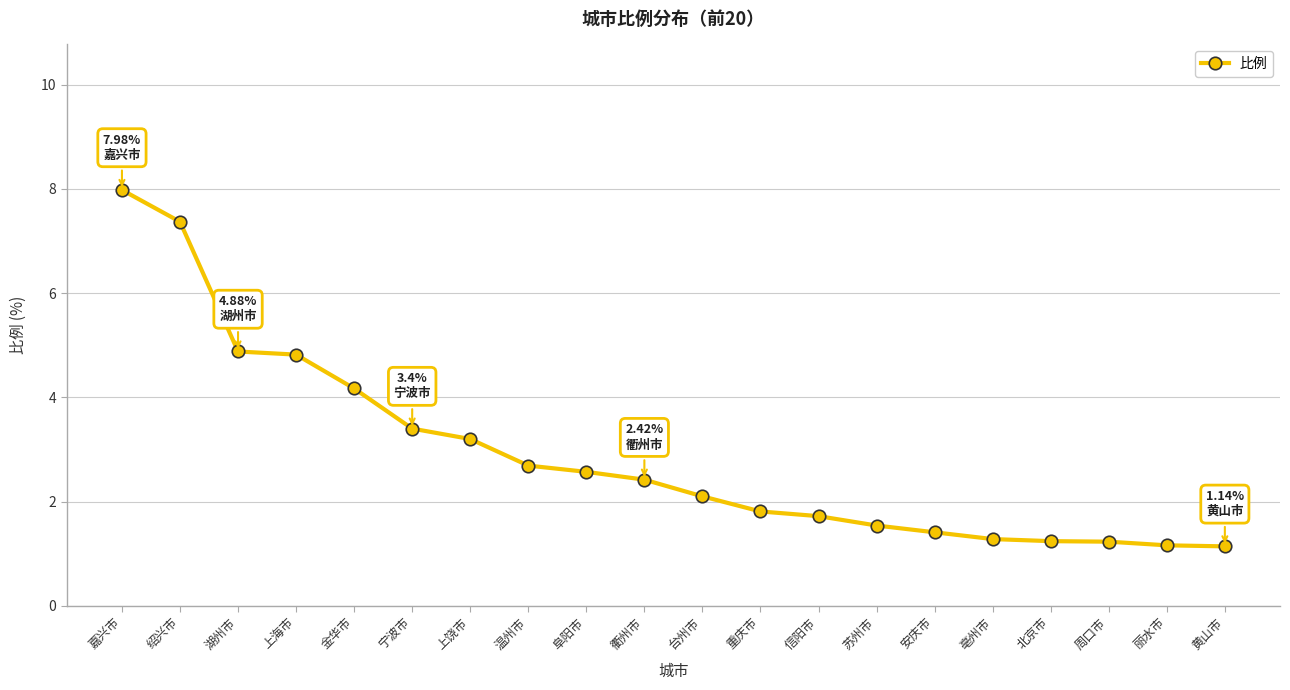

True or false: the data shows 1.4 at 阜阳市.

False